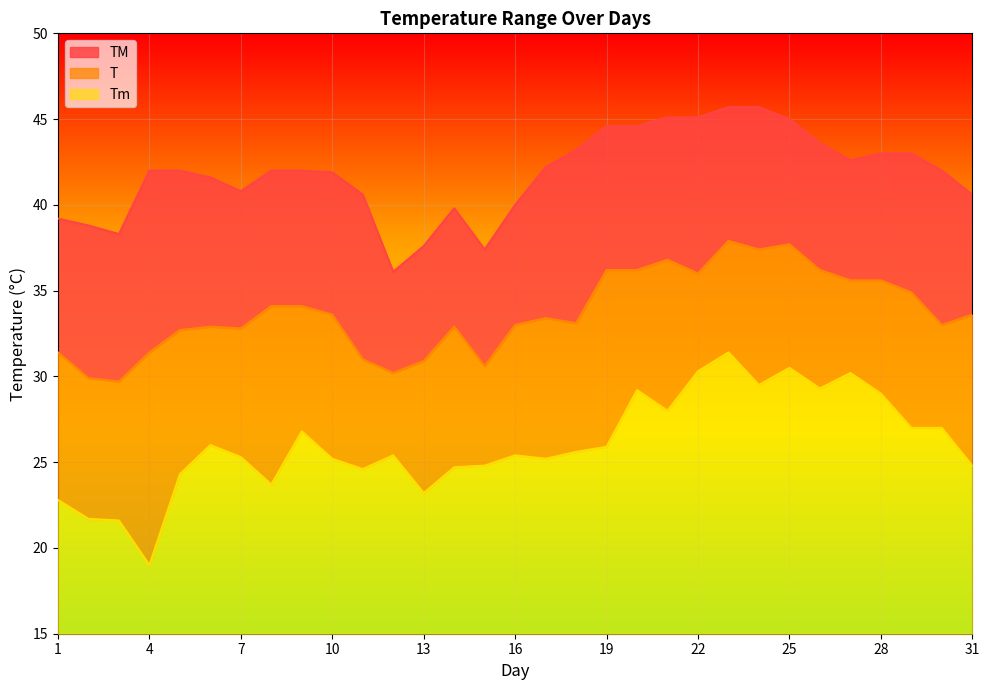

Which series has the largest total across all categories?

TM